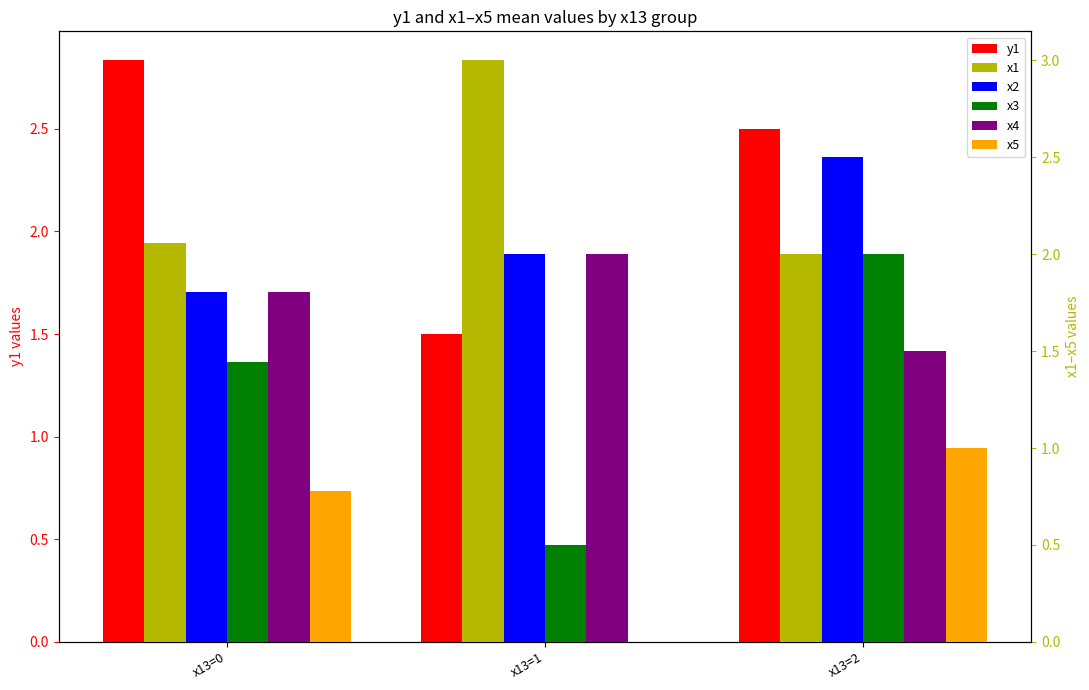

How many series are shown in this chart?

6